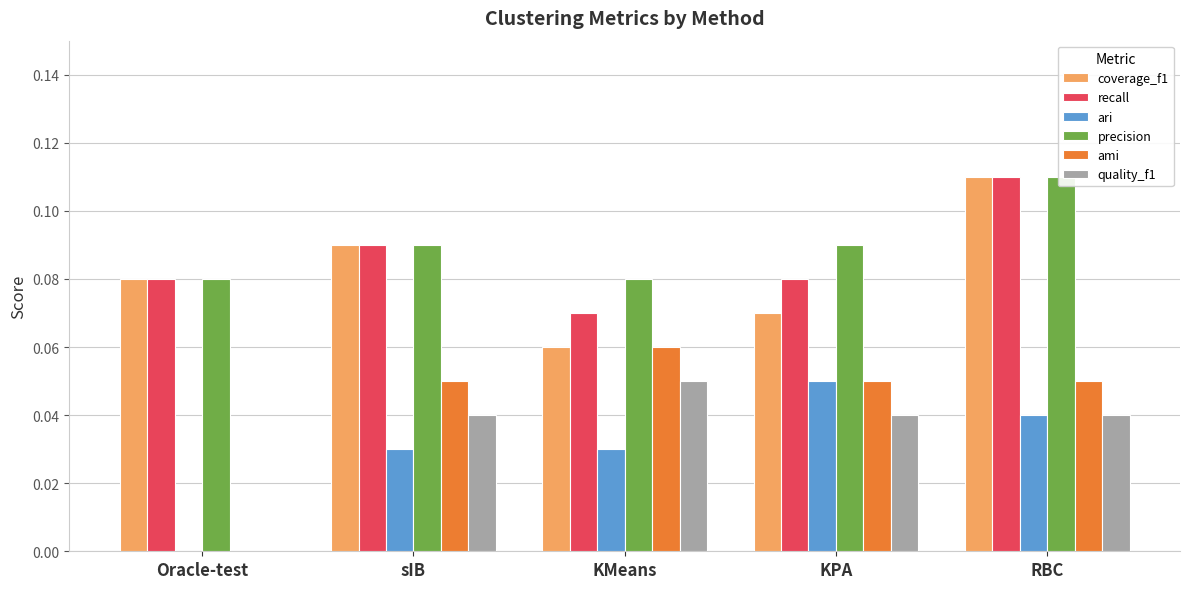

Rank the categories by recall value from lowest to highest.

KMeans, Oracle-test, KPA, sIB, RBC